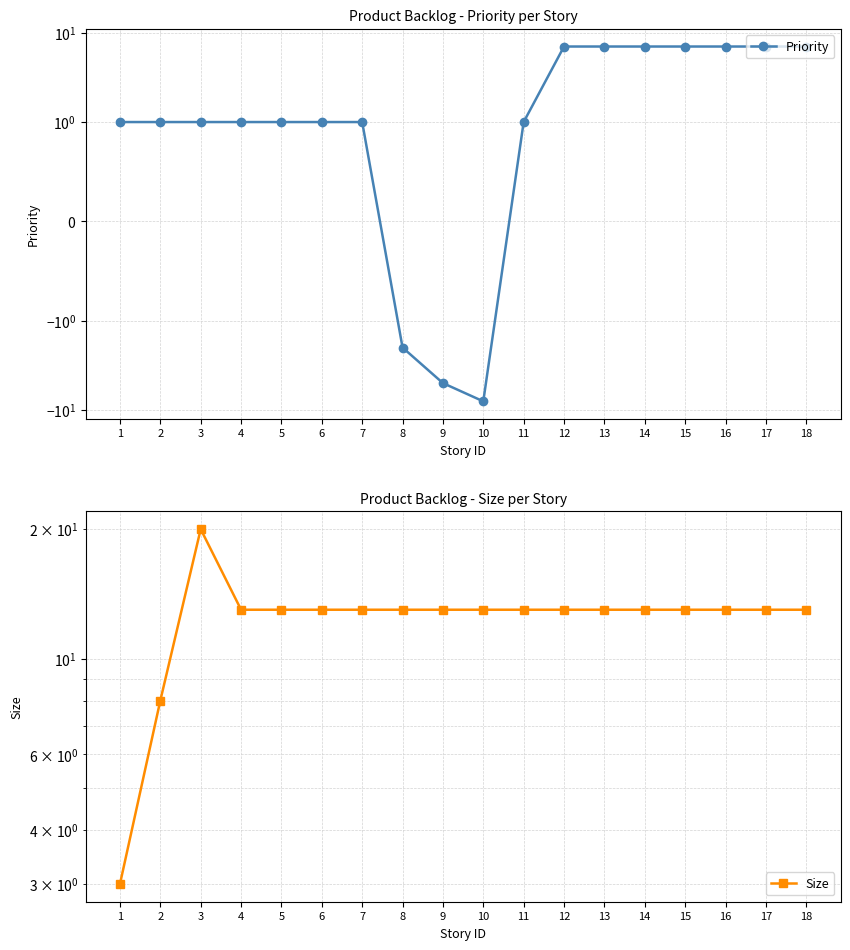

At which category is the sum across all series the highest?

3